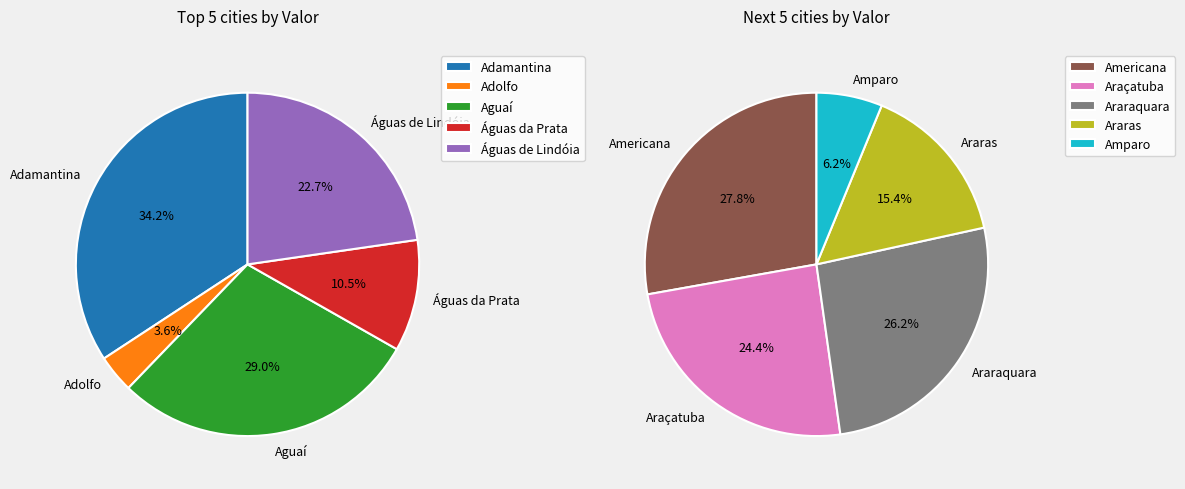

What is the change in value from Araçatuba to Amparo?

-1031